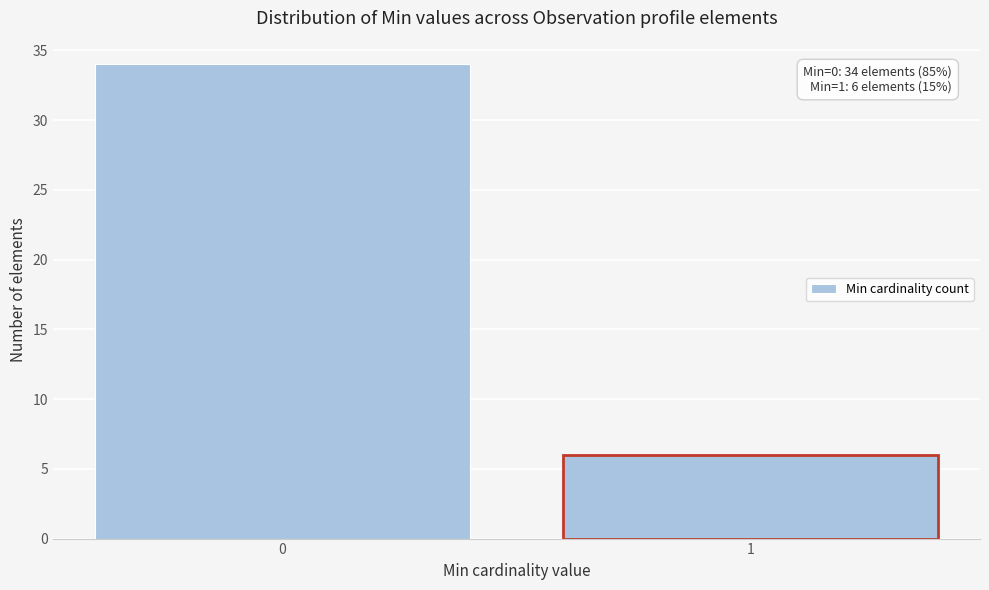

Reading left to right, list all the values displayed in this chart.

34	6